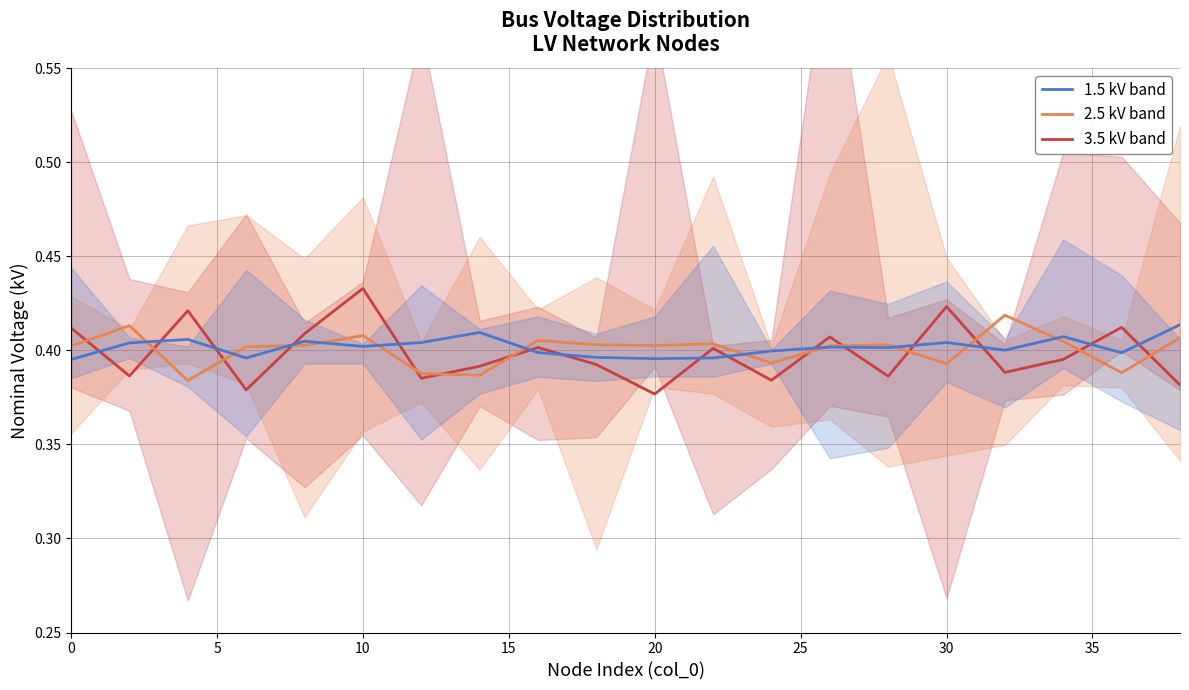

Reading left to right, list all the values displayed in this chart.

3.5 kV band: 0.4	0.4	0.4	0.4	0.4	0.4	0.4	0.4	0.4	0.4	0.4	0.4	0.4	0.4	0.4	0.4	0.4	0.4	0.4	0.4
2.5 kV band: 0.4	0.4	0.4	0.4	0.4	0.4	0.4	0.4	0.4	0.4	0.4	0.4	0.4	0.4	0.4	0.4	0.4	0.4	0.4	0.4
1.5 kV band: 0.4	0.4	0.4	0.4	0.4	0.4	0.4	0.4	0.4	0.4	0.4	0.4	0.4	0.4	0.4	0.4	0.4	0.4	0.4	0.4